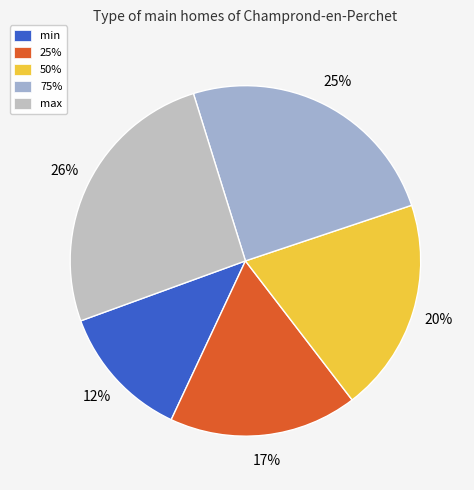

How many segments does this pie chart have?

5